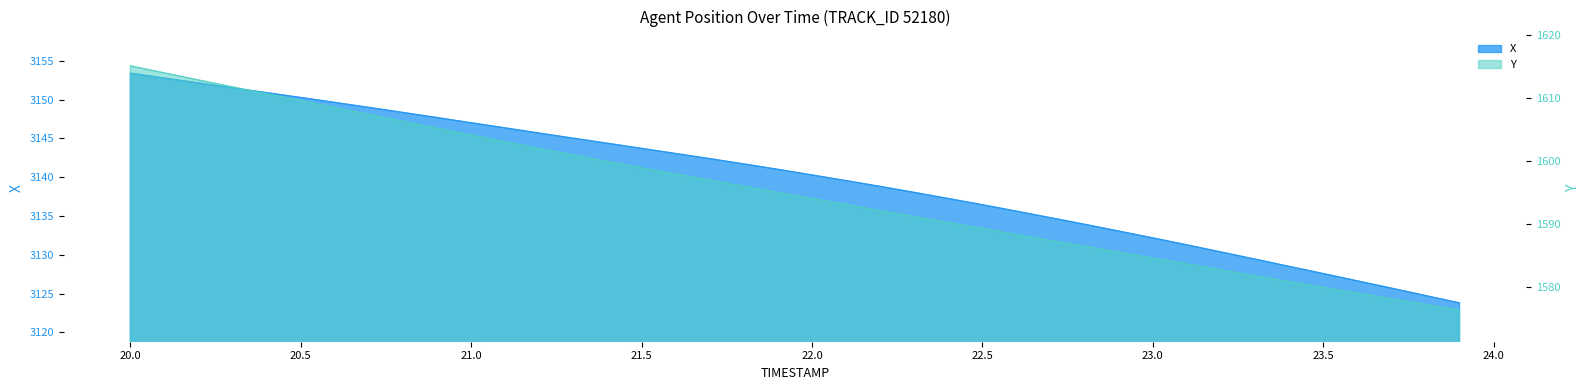

What is the label of the 3rd point from the right?

23.7